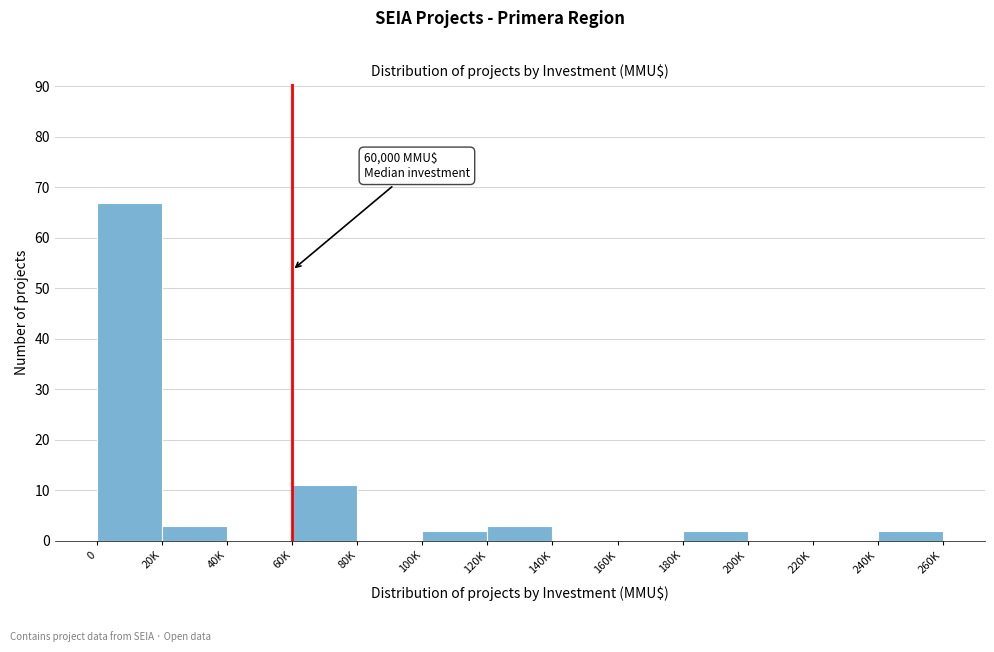

Reading left to right, transcribe all the data shown in this chart.

0=67	20K=3	40K=0	60K=11	80K=0	100K=2	120K=3	140K=0	160K=0	180K=2	200K=0	220K=0	240K=2